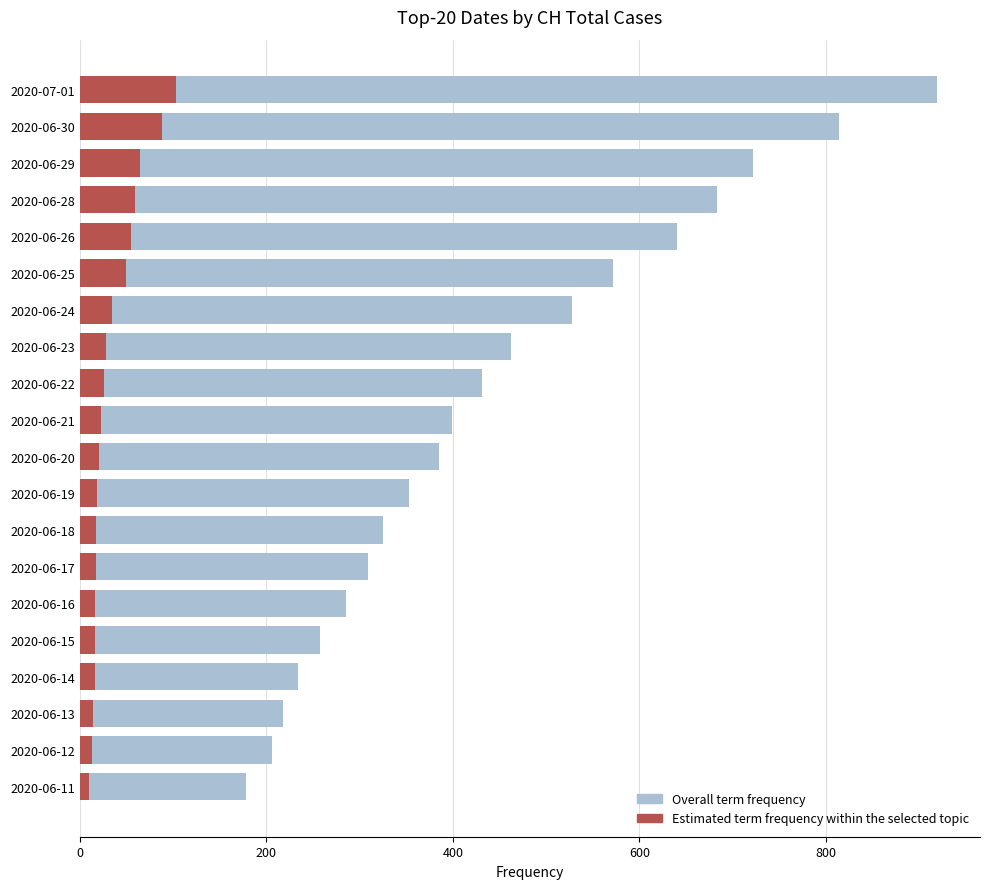

What is the difference between the highest and lowest values at 2020-06-20?

364